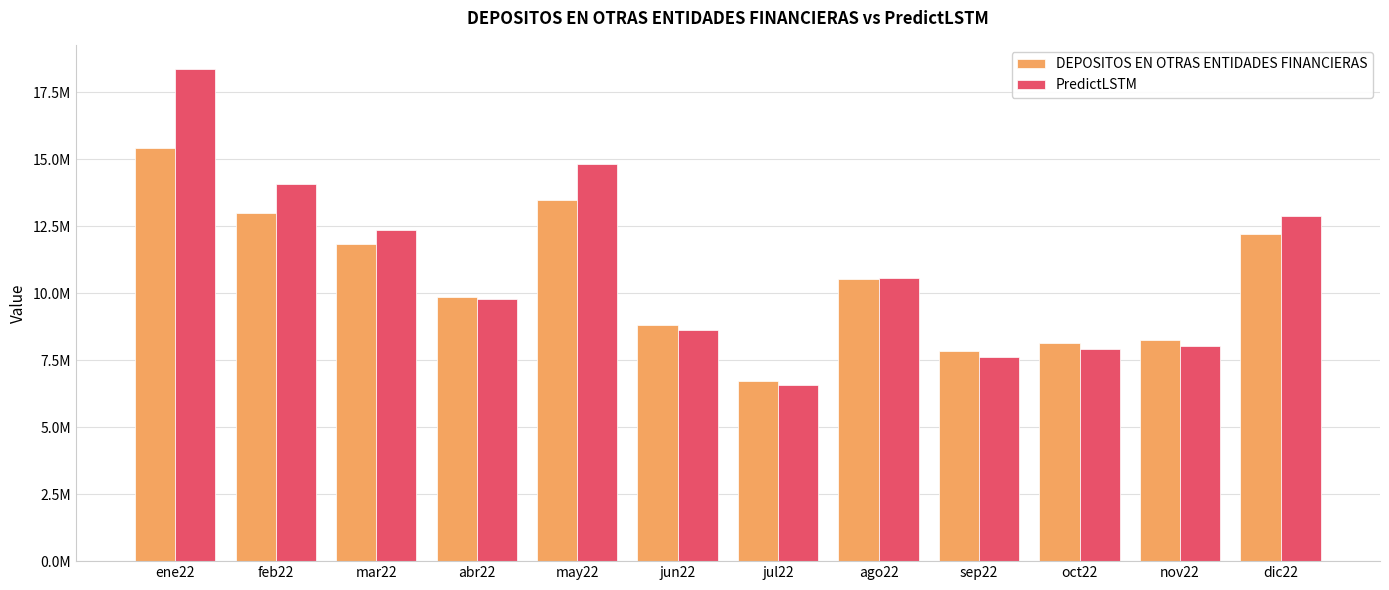

Reading left to right, list all the values displayed in this chart.

DEPOSITOS EN OTRAS ENTIDADES FINANCIERAS: 15429675.5	13005765.3	11843998.0	9853573.4	13462614.3	8831613.0	6739601.0	10520718.3	7841745.8	8145027.9	8253240.5	12211924.1
PredictLSTM: 18352498.0	14091717.0	12350326.0	9766051.0	14827619.0	8616036.0	6570007.5	10579361.0	7605251.5	7904645.0	8013637.5	12882190.0